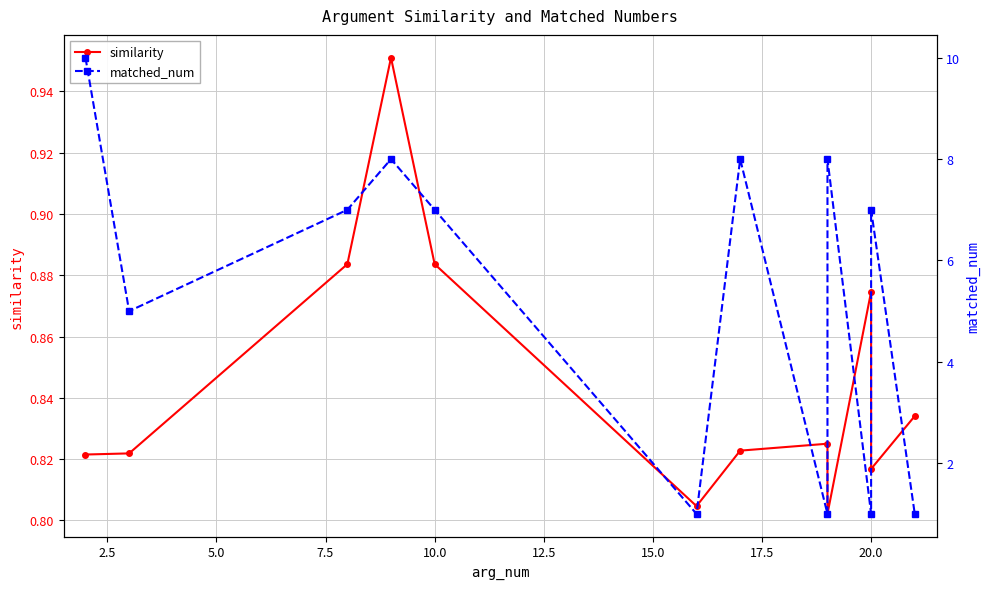

What is the sum of all similarity values?

10.1